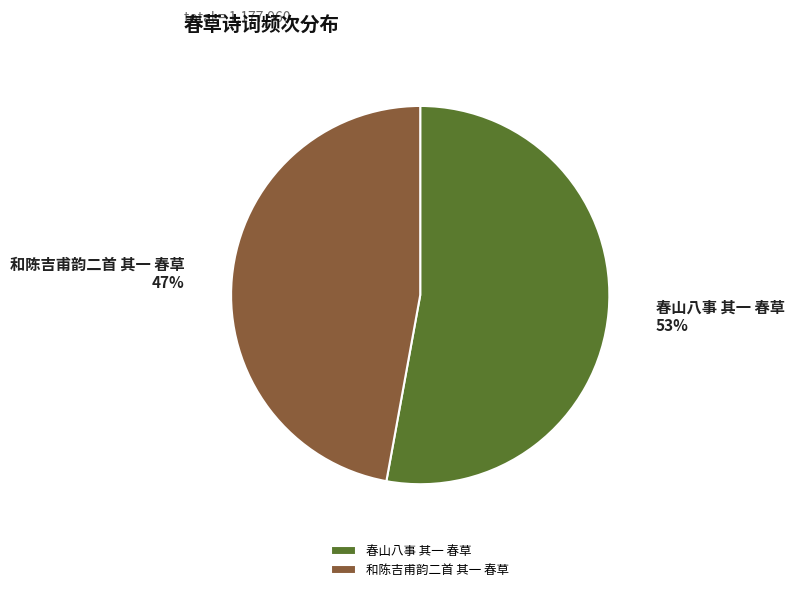

What is the ratio of the value at 春山八事 其一 春草 to the value at 和陈吉甫韵二首 其一 春草?

1.1